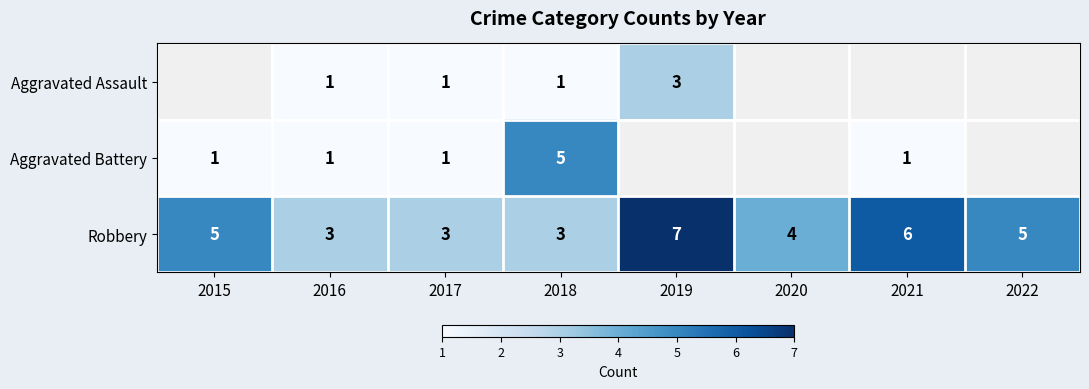

Count the Robbery values in the range 3 to 6.

7